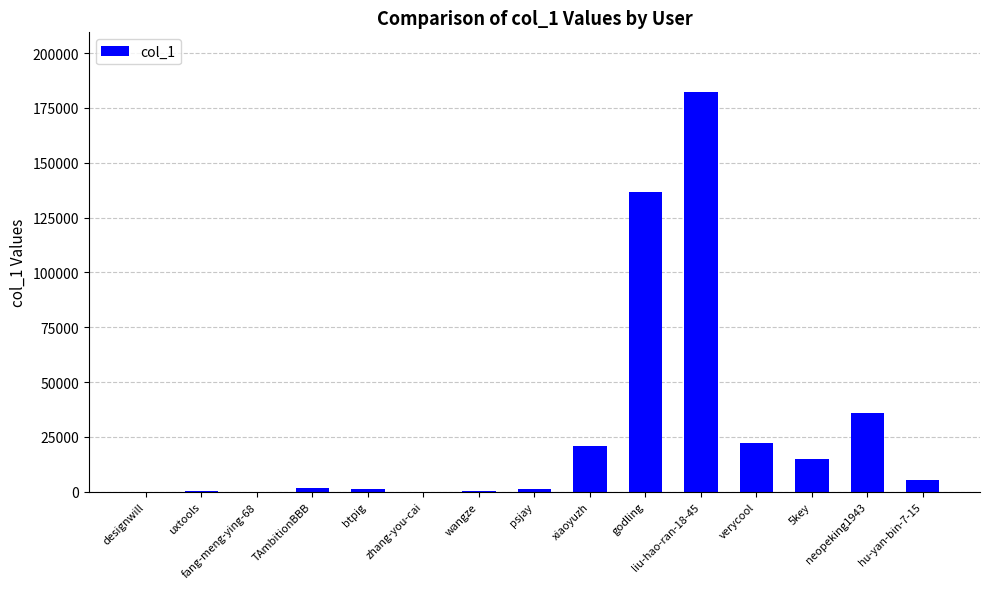

Count the number of categories in the chart.

15